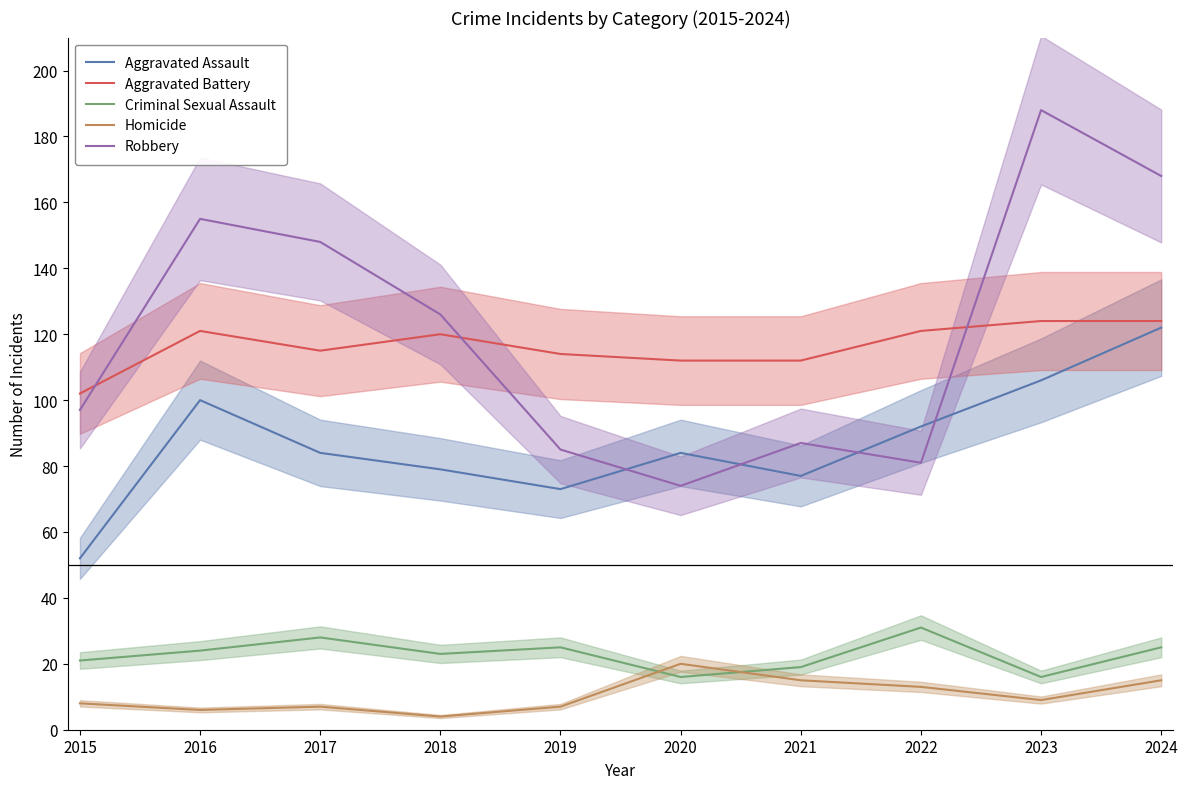

True or false: Homicide has more than 0 points higher than both neighbors.

True